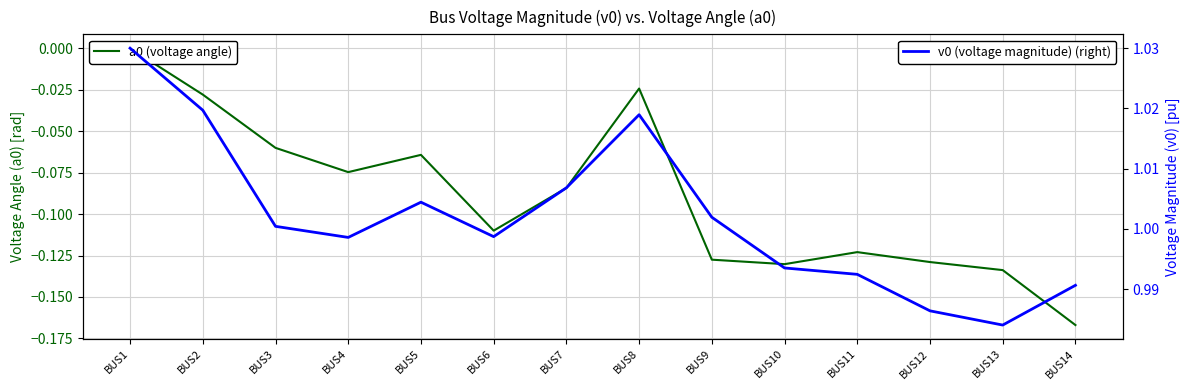

Count the number of categories in the chart.

14